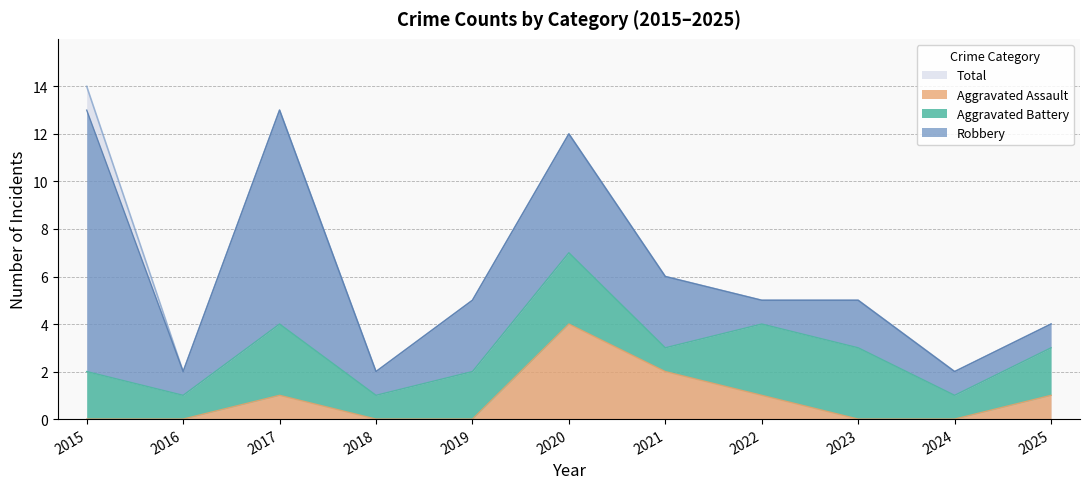

Is the value of Aggravated Assault at 2020 greater than the value of Total at 2018?

Yes